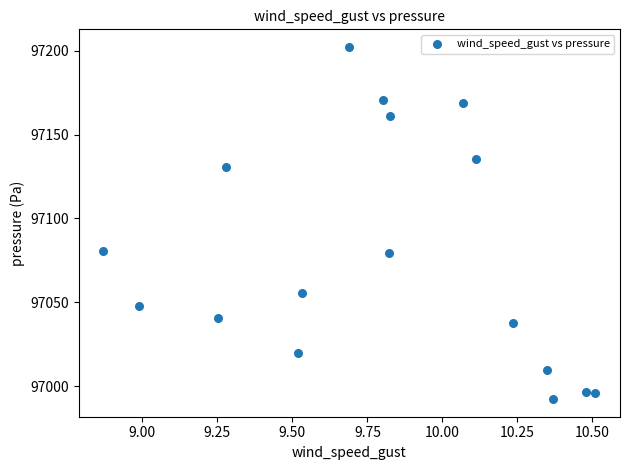

What is the range of X values (max minus min)?

1.6